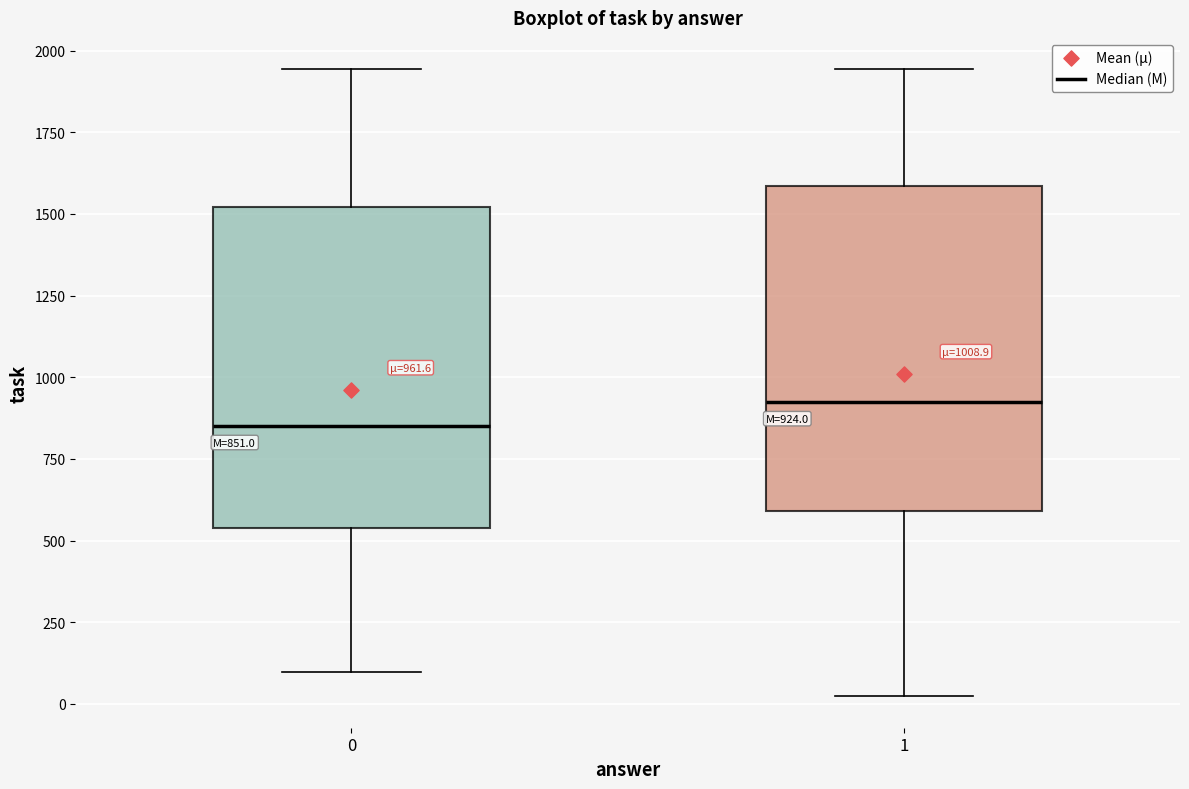

Which box's median line is the highest?

1